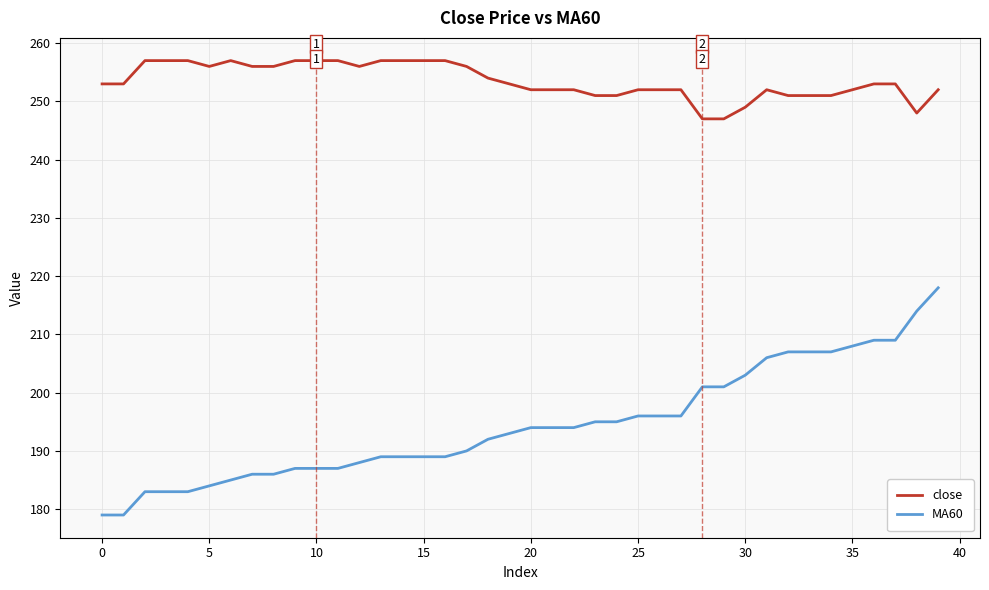

What is the difference between the maximum and minimum values in the close series?

10